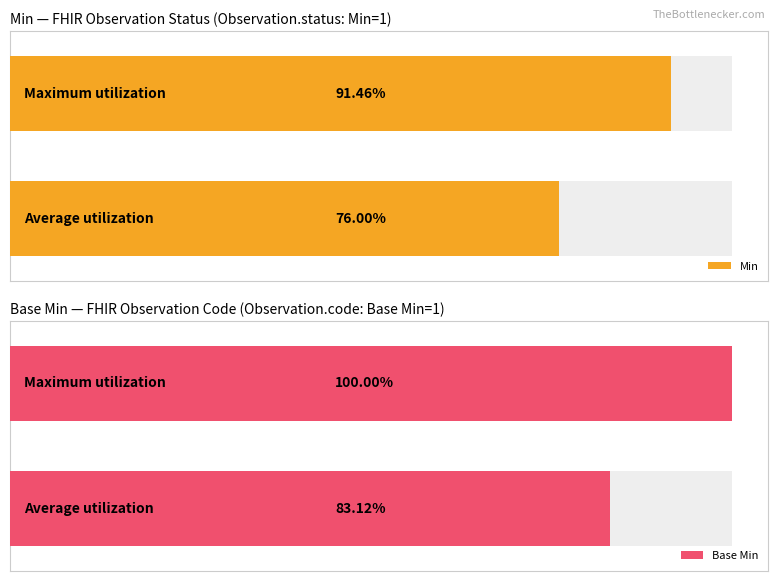

Reading right to left, extract all data points from this chart.

Min: 1=0.9	0=0.8
Base Min: 1=1.0	0=0.8